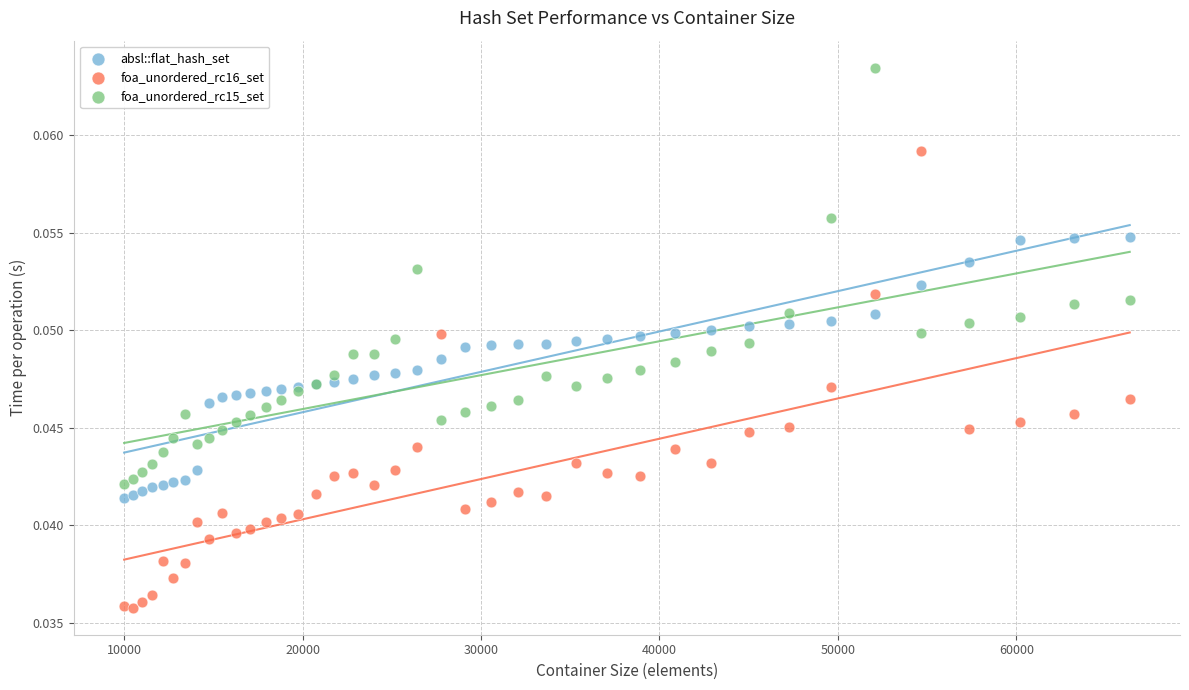

Which series has the largest Y range (max minus min)?

foa_unordered_rc16_set